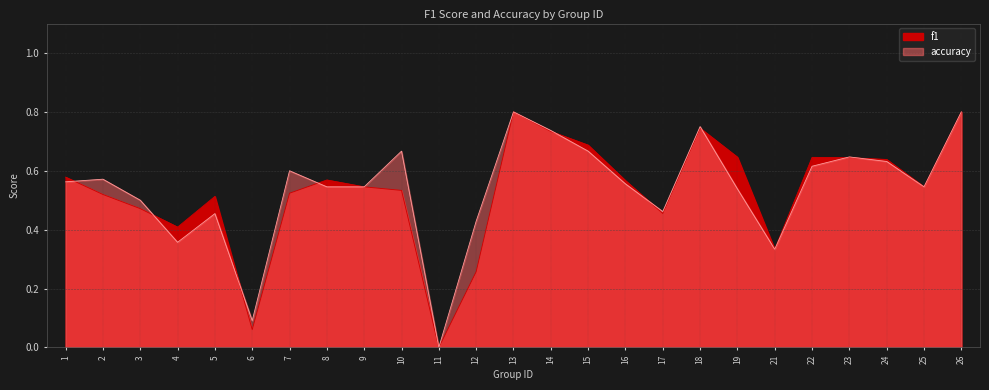

How many series are shown in this chart?

2